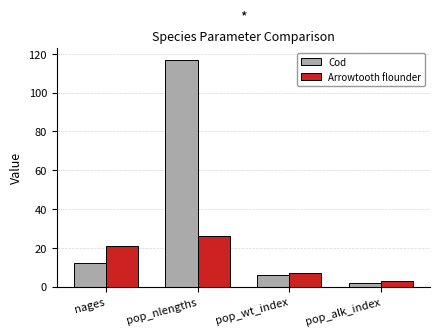

What is the difference between the highest and lowest values at pop_alk_index?

1